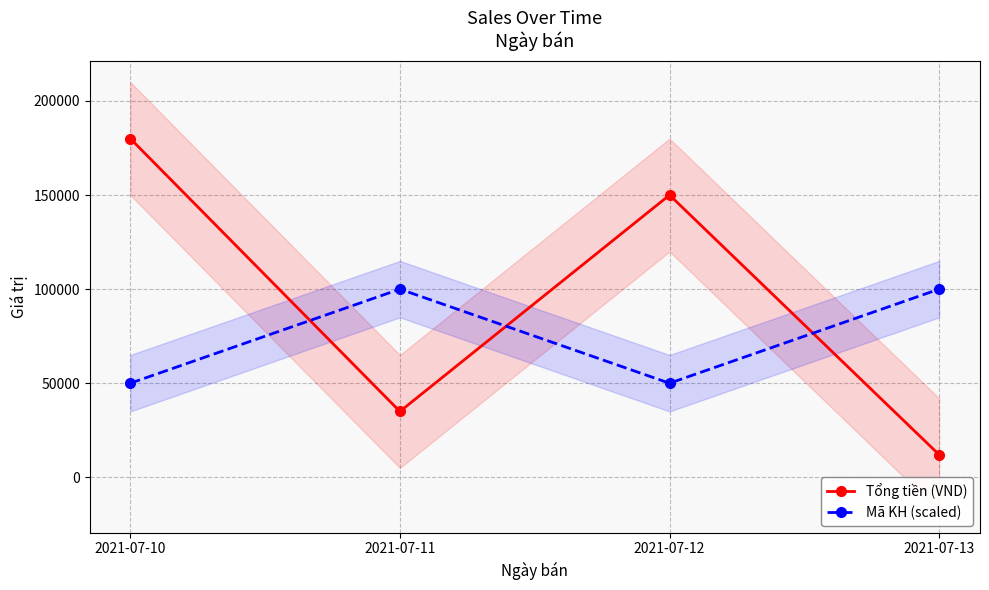

What is the value of the Tổng tiền (VND) point at the 2nd from the left?

35000